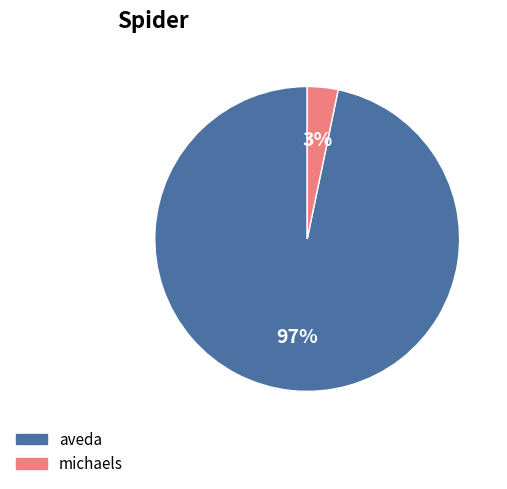

Which slice is the largest?

aveda